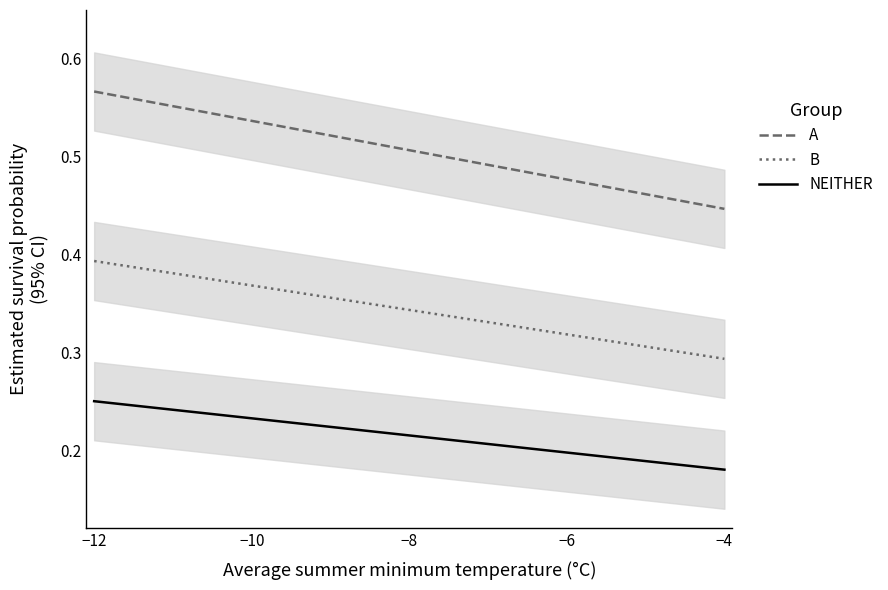

The B series shows 0.5 at −12. True or false?

False